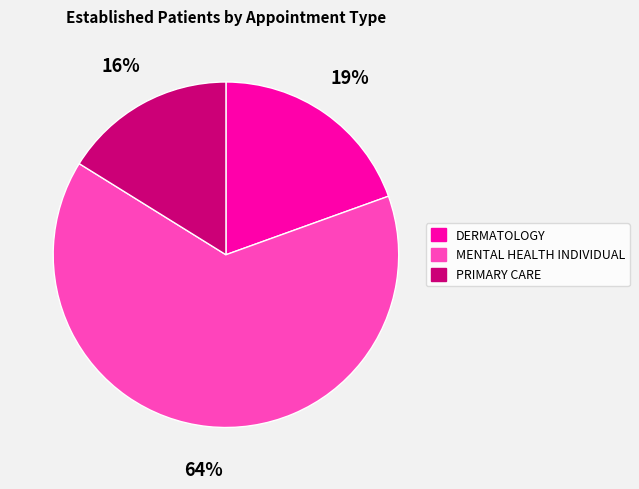

How many slices are in this pie chart?

3